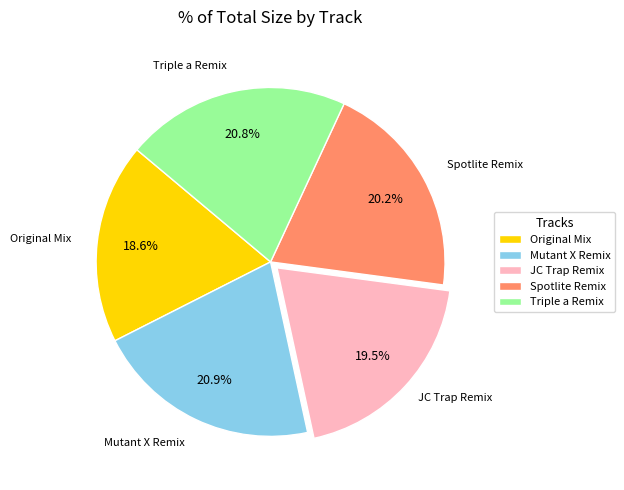

How many segments does this pie chart have?

5